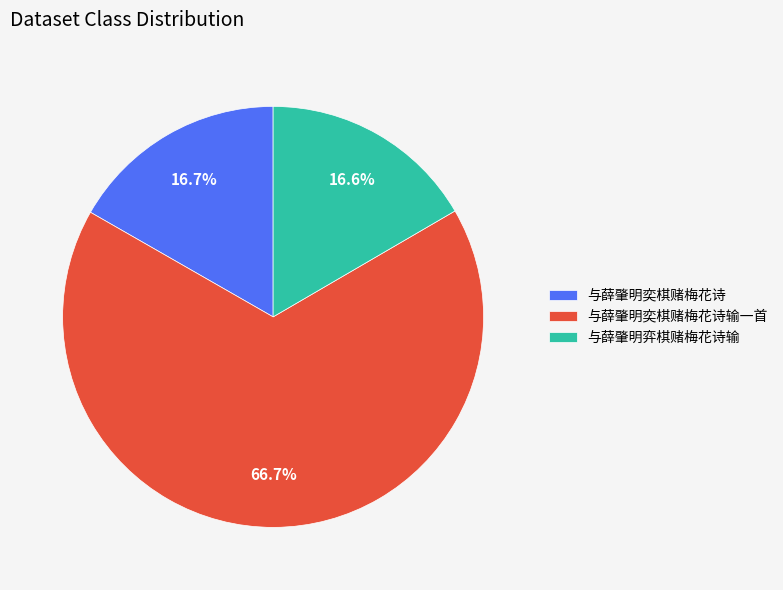

Does 与薛肇明奕棋赌梅花诗输一首 represent more than half of the total?

Yes